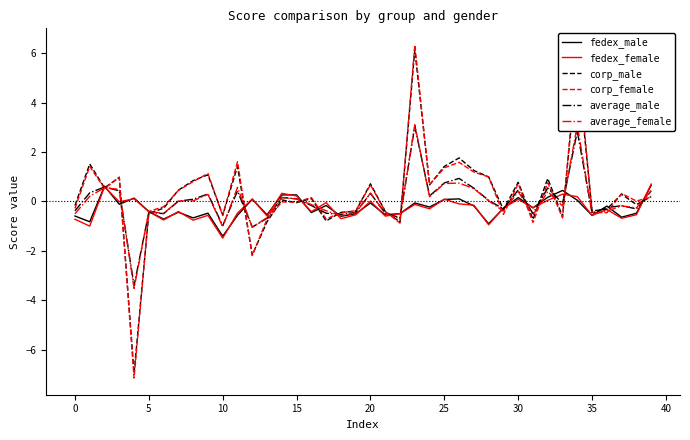

What is the highest value of the average_male series?

3.0